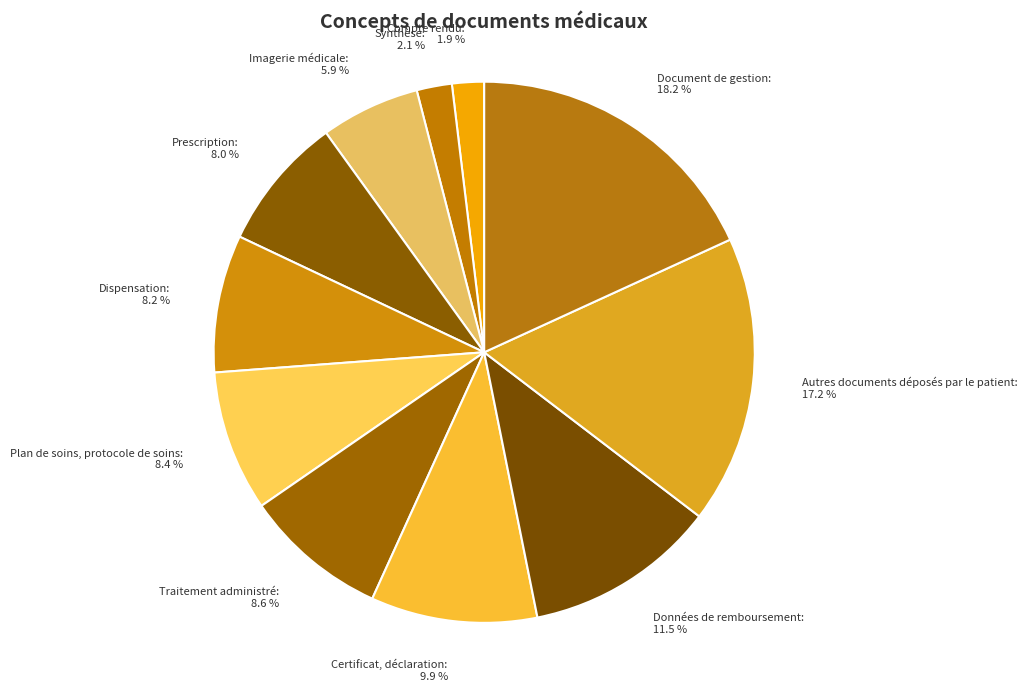

What percentage is the Synthèse slice, to the nearest percent?

2%